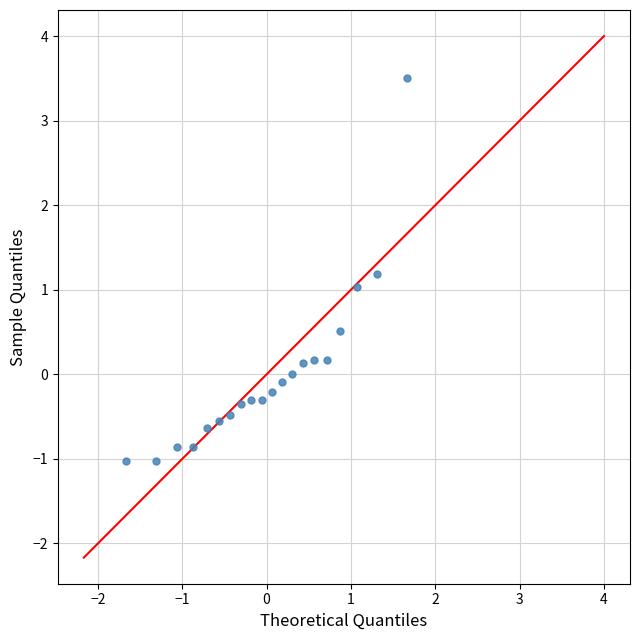

What is the range of Y values (max minus min)?

4.5